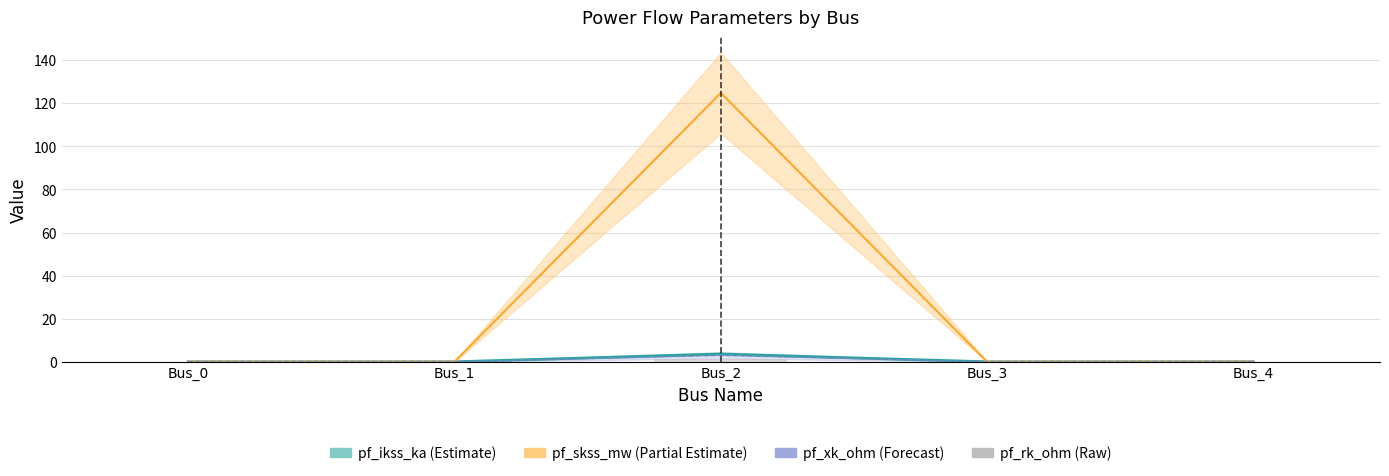

True or false: the data shows 0.0 at Bus_0.

True